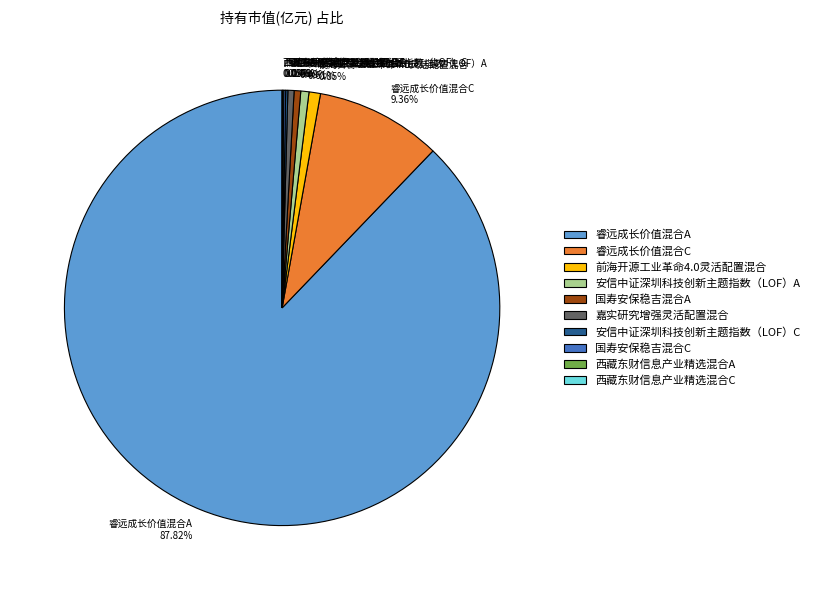

Is 睿远成长价值混合A the majority of the pie?

Yes